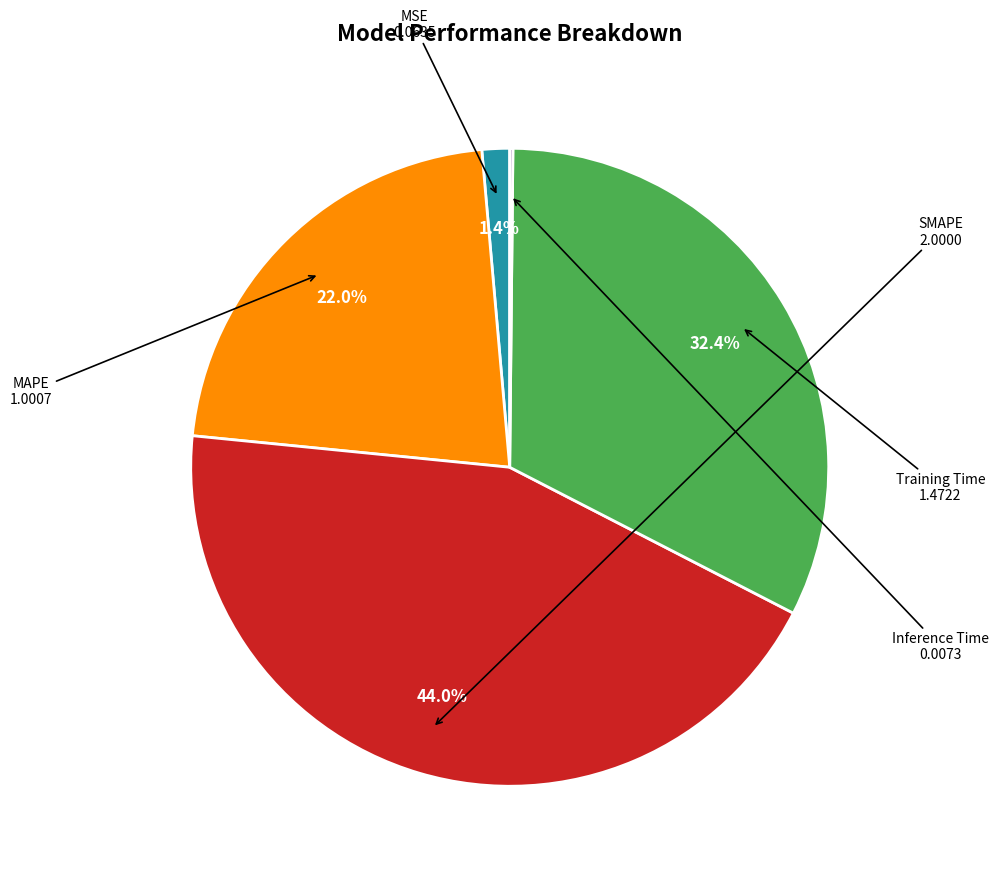

Which slice is the largest?

SMAPE